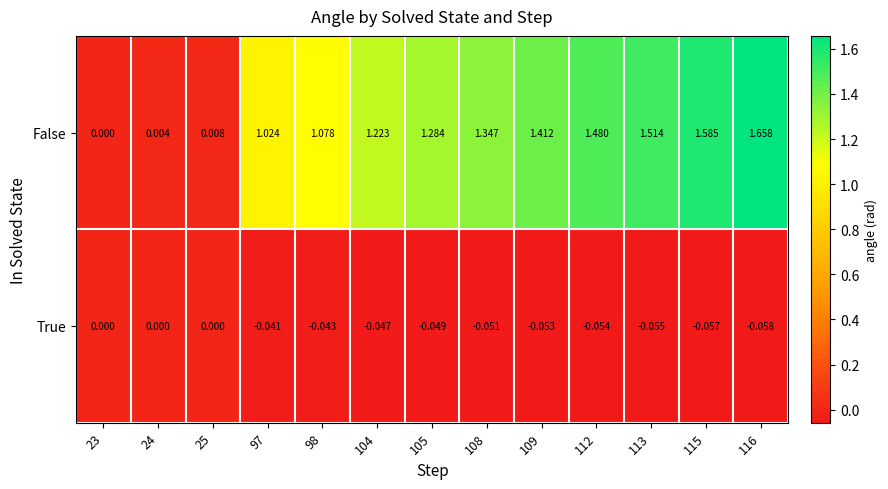

Which series has the largest total across all categories?

False